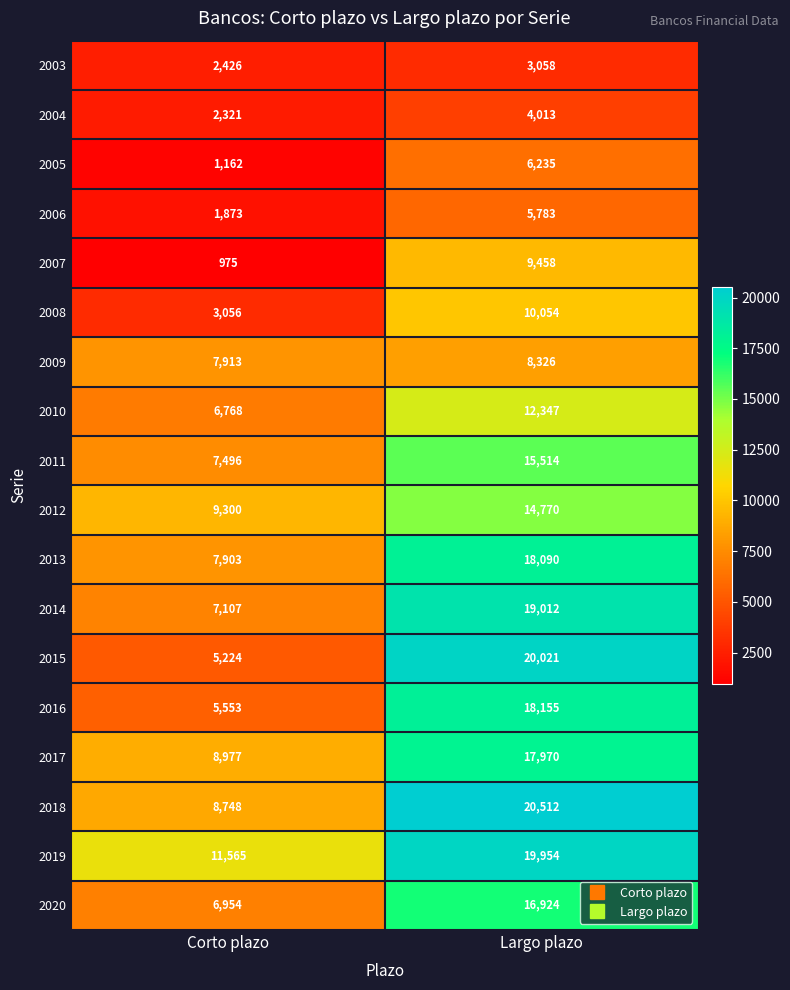

Which series has the largest total across all categories?

2019